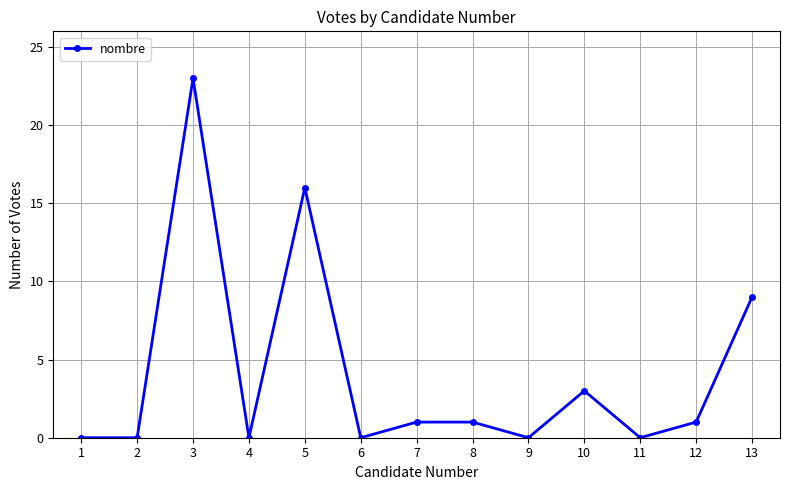

What is the difference between the second highest and minimum values?

16